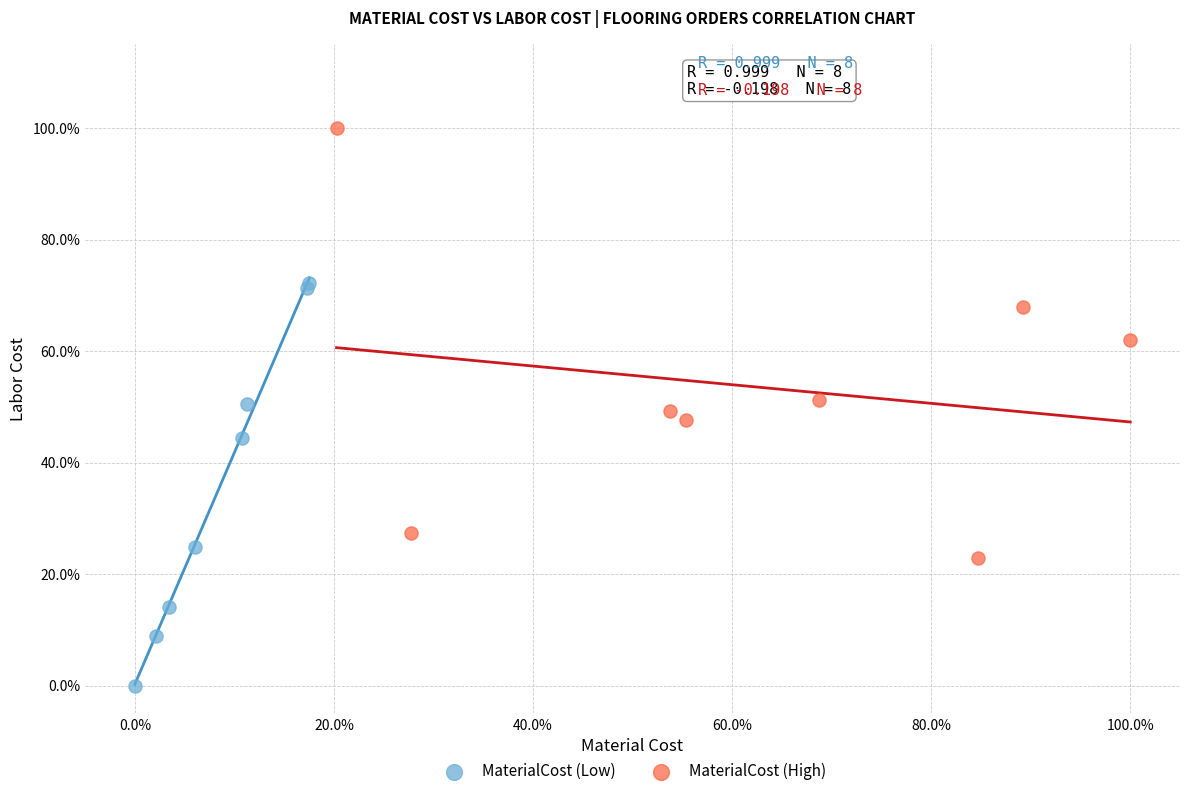

What are all the series names shown in the legend?

MaterialCost (Low), MaterialCost (High)